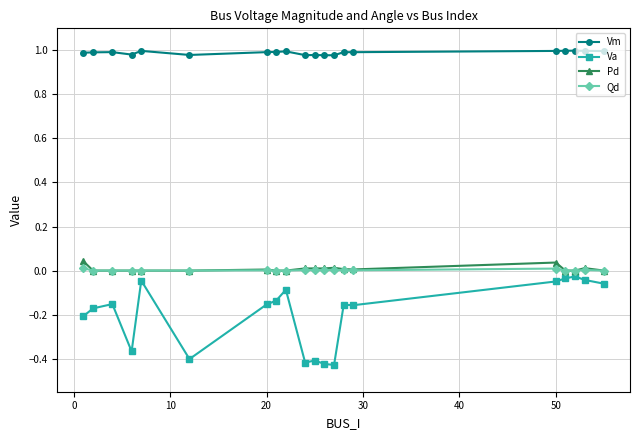

Which series has the largest range (max minus min)?

Va